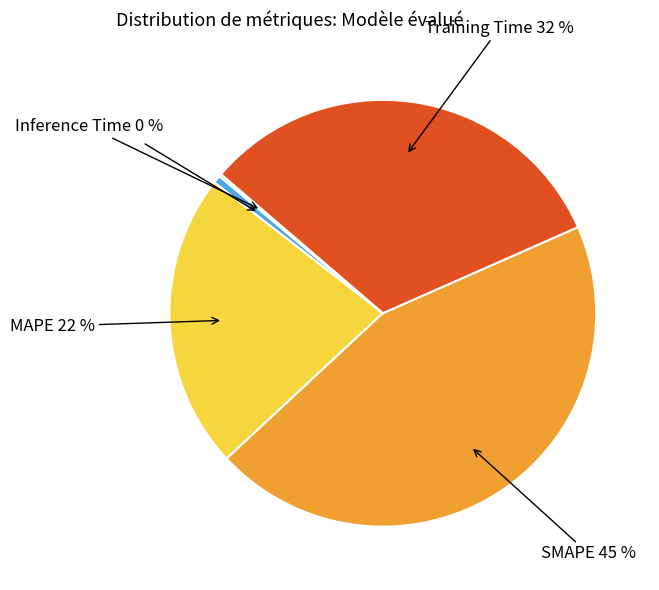

Which slice is the largest?

SMAPE